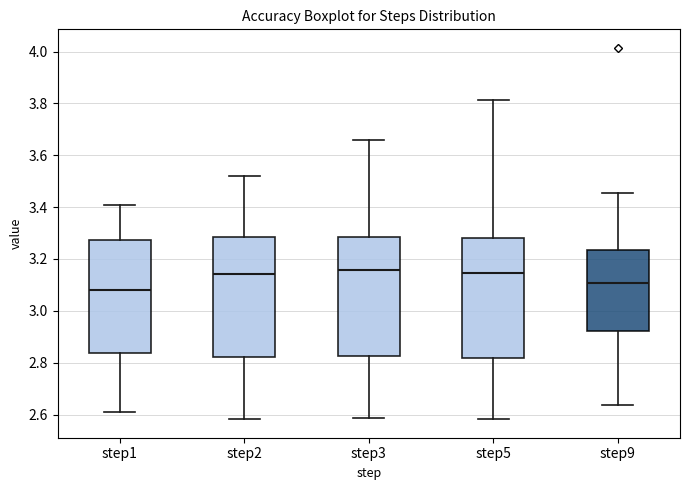

Reading left to right, read every box against the y-axis: the position of its median line, the range the box covers, and the ends of its whiskers. The values are not printed on the chart, so give them approximately, as read against the axis.

step1: median 3.08, box 2.84 to 3.28, whiskers 2.62 to 3.40
step2: median 3.14, box 2.82 to 3.28, whiskers 2.58 to 3.52
step3: median 3.16, box 2.82 to 3.28, whiskers 2.58 to 3.66
step5: median 3.14, box 2.82 to 3.28, whiskers 2.58 to 3.82
step9: median 3.10, box 2.92 to 3.24, whiskers 2.64 to 3.46